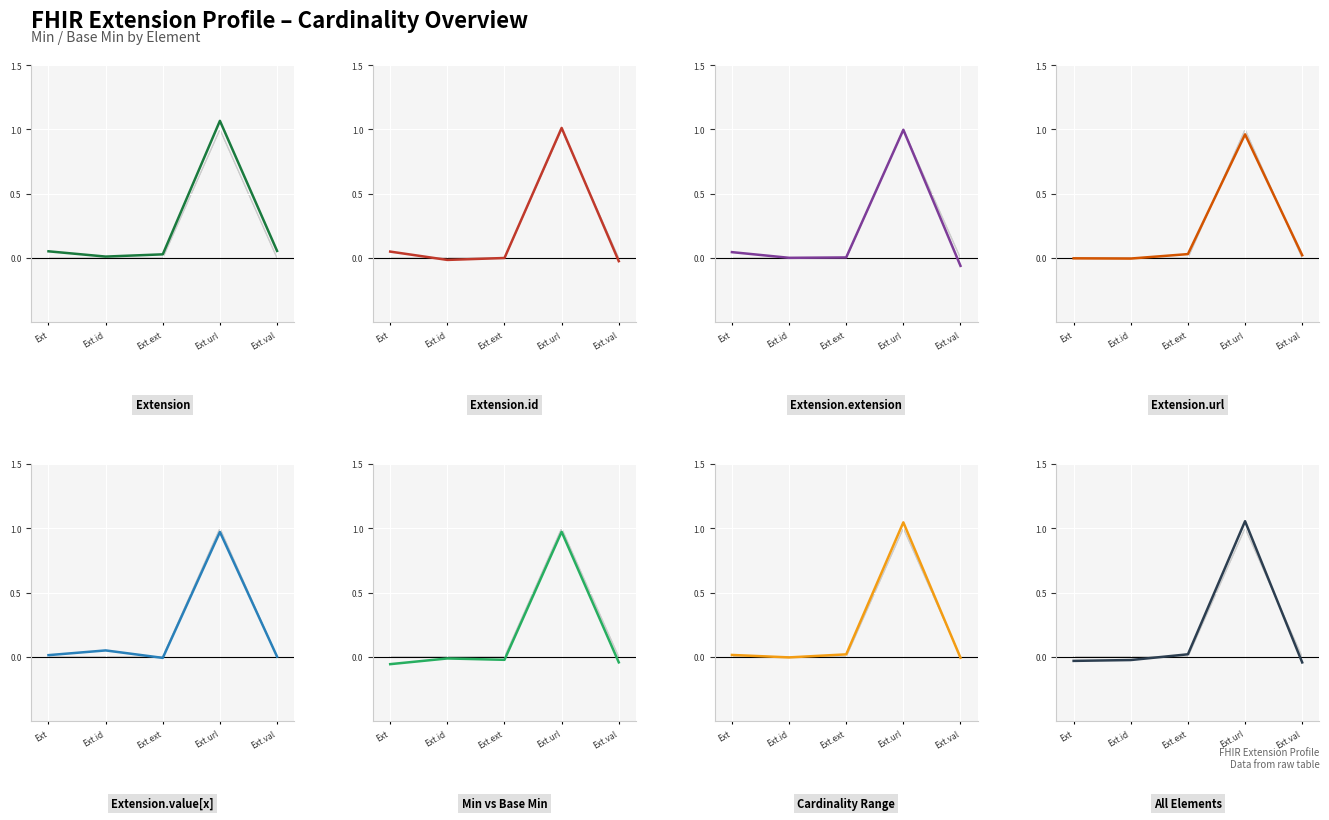

What is the label of the 4th point from the right?

Ext.id